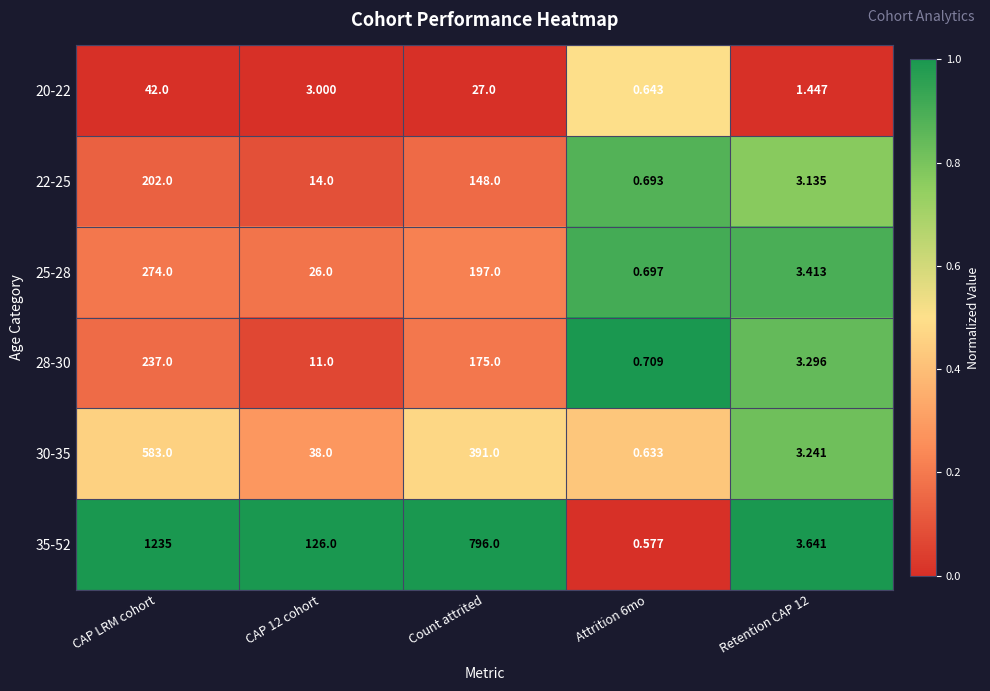

Is the value of 25-28 at CAP LRM cohort greater than the value of 20-22 at Count attrited?

Yes